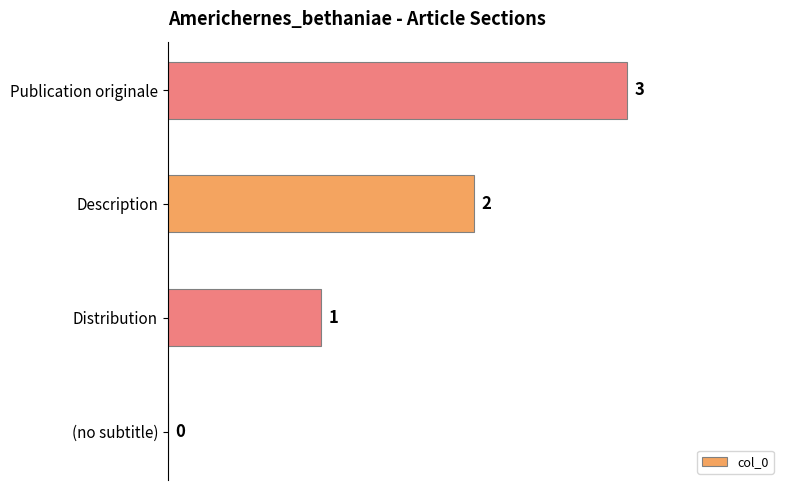

What is the sum of the values at Description and Publication originale?

5